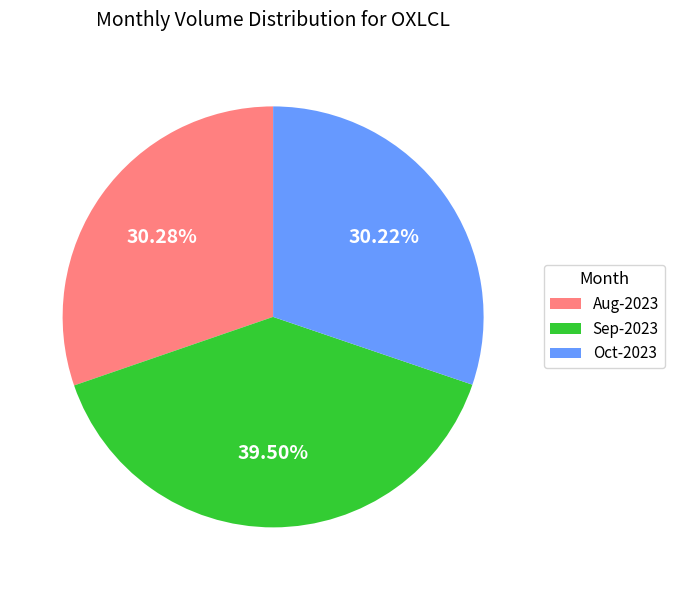

Is Oct-2023 the majority of the pie?

No